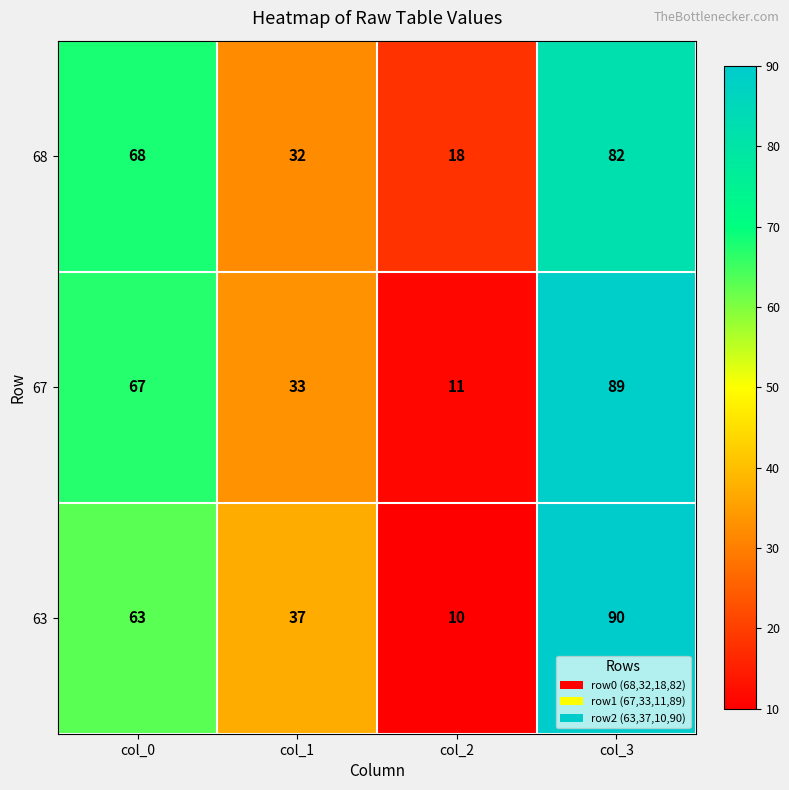

Which series has the largest range (max minus min)?

63